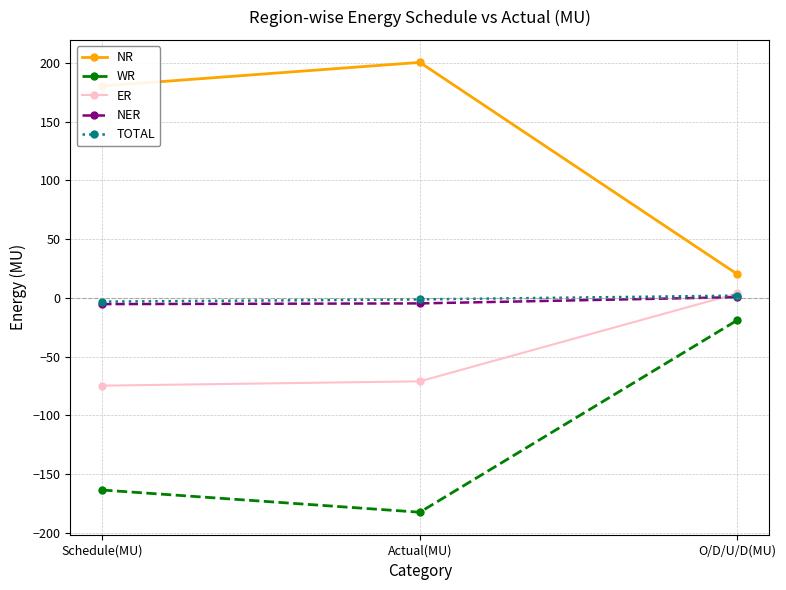

True or false: ER has a value of -116.2 at Schedule(MU).

False